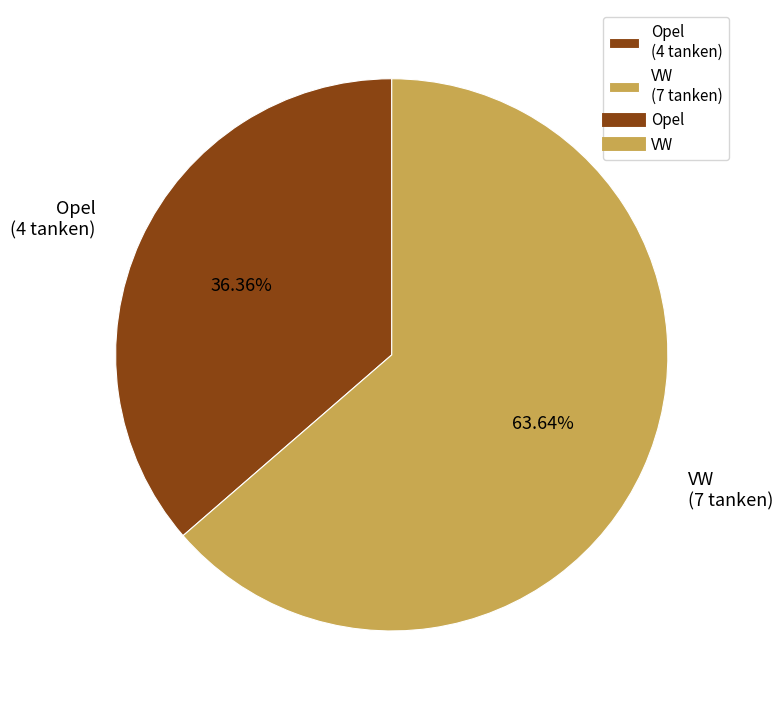

To the nearest percent, what portion does VW represent?

64%